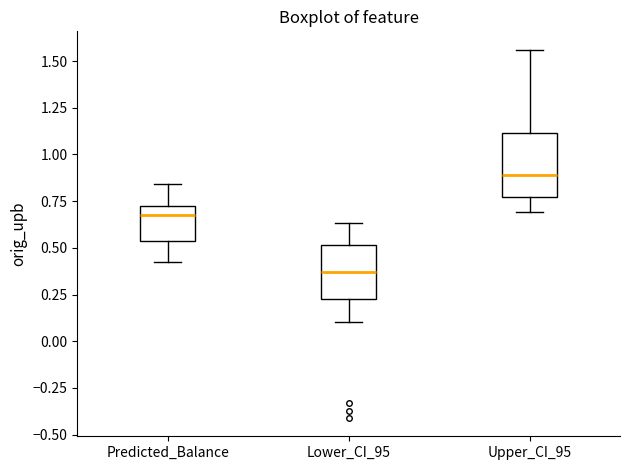

Which box has the lowest median line?

Lower_CI_95